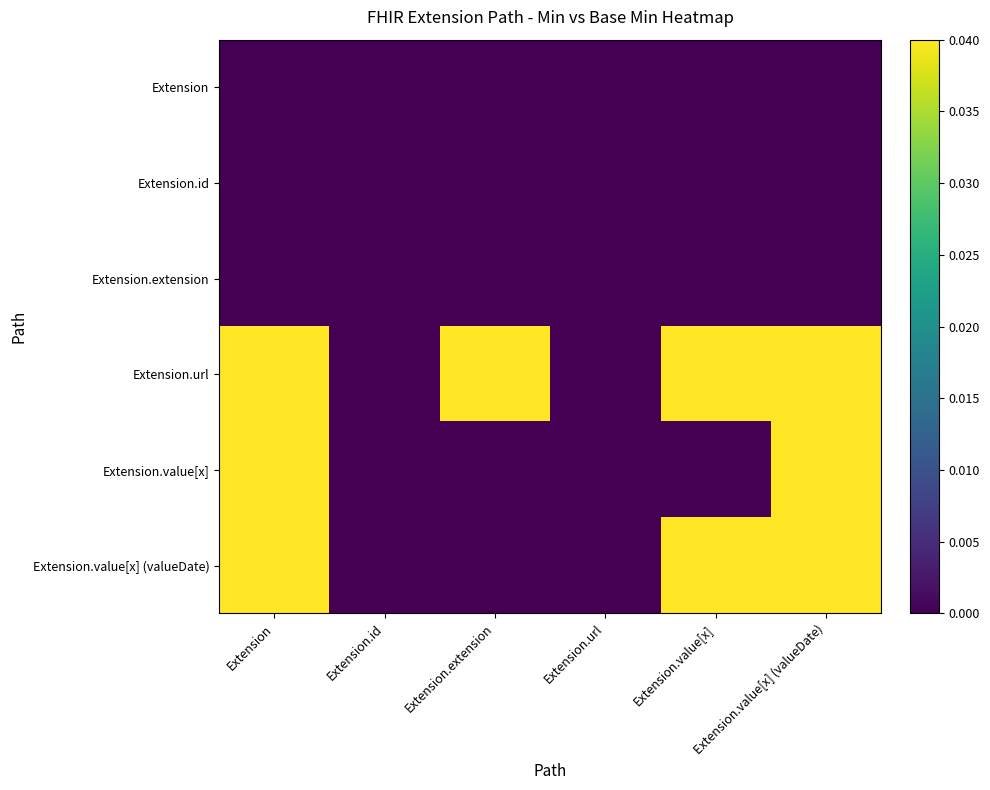

Rank the series at Extension.value[x] from lowest to highest value.

Extension, Extension.id, Extension.extension, Extension.value[x], Extension.url, Extension.value[x] (valueDate)